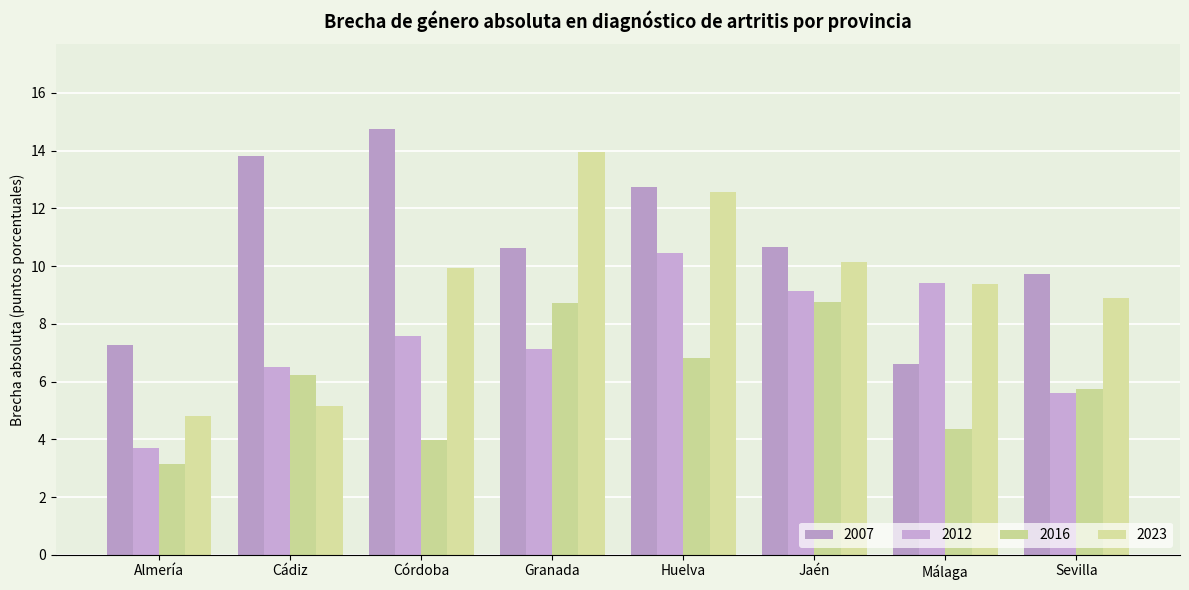

What is the smallest value displayed?

3.1